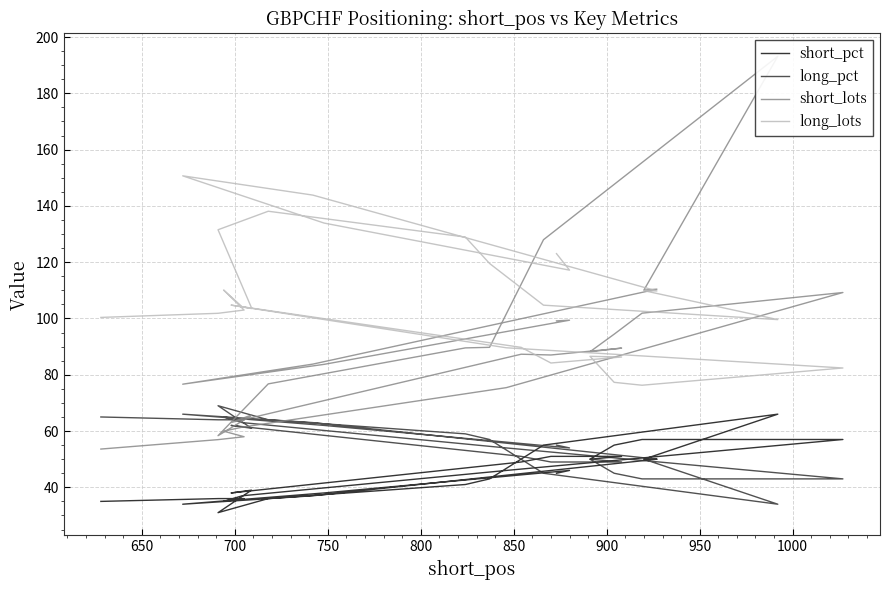

True or false: long_pct and long_lots intersect in this chart.

False